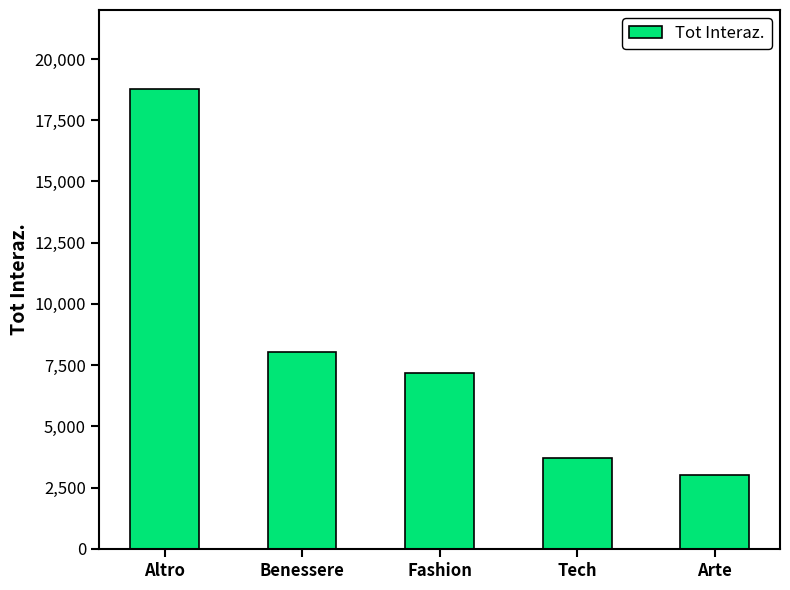

What position from the left is Tech?

4